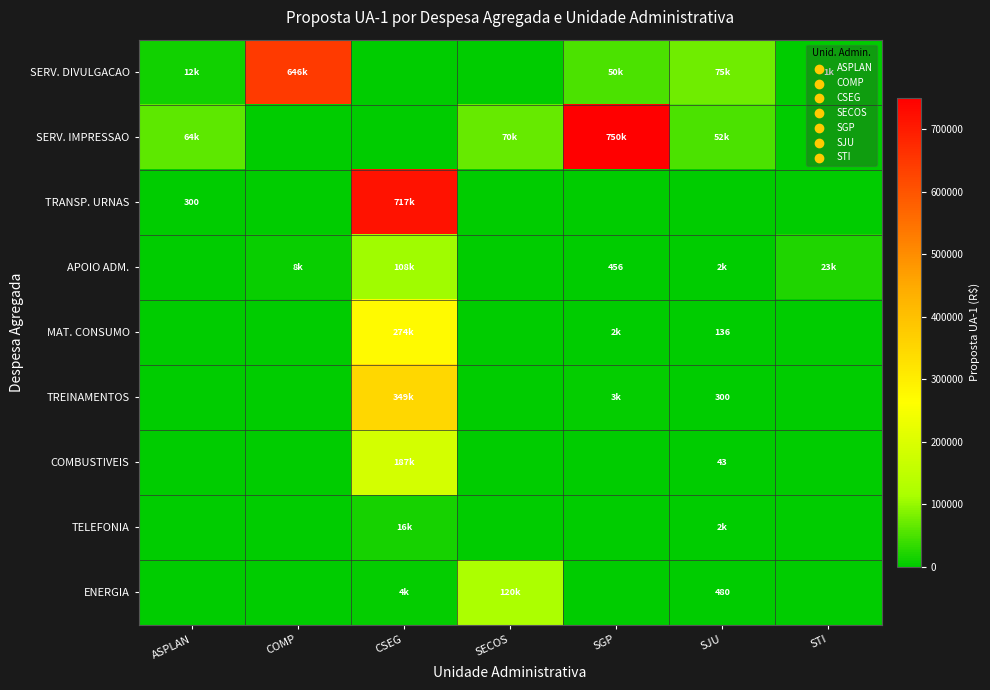

Is the value of COMBUSTIVEIS at SJU greater than the value of ENERGIA at SJU?

No